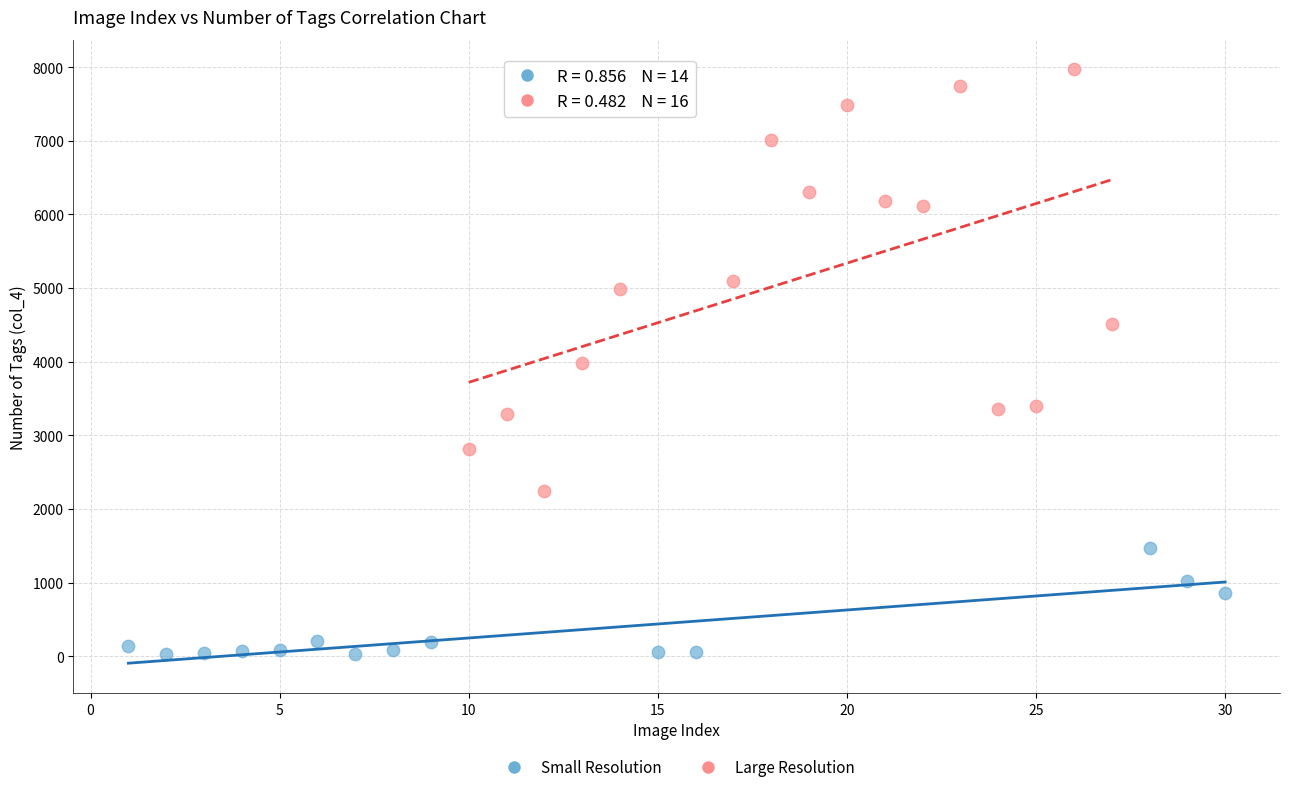

What are all the series names shown in the legend?

Small Resolution, Large Resolution